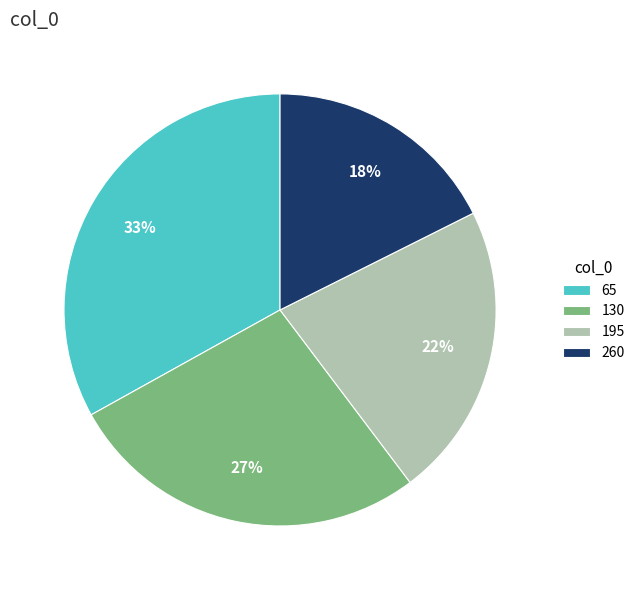

Is there a majority slice in this chart?

No